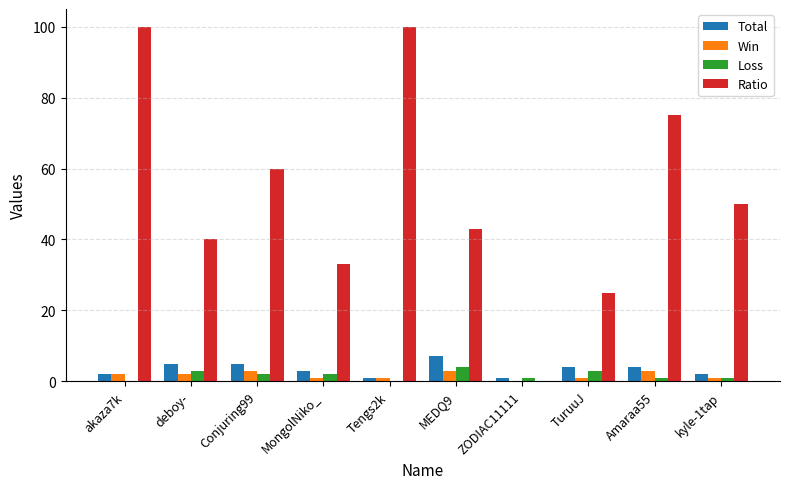

What is the total value across all series at ZODIAC11111?

2